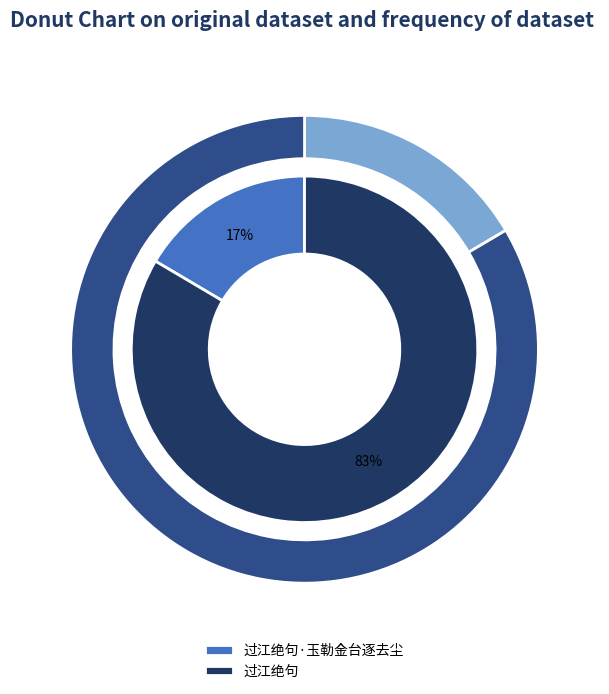

Rank the categories by value from highest to lowest.

过江绝句, 过江绝句·玉勒金台逐去尘